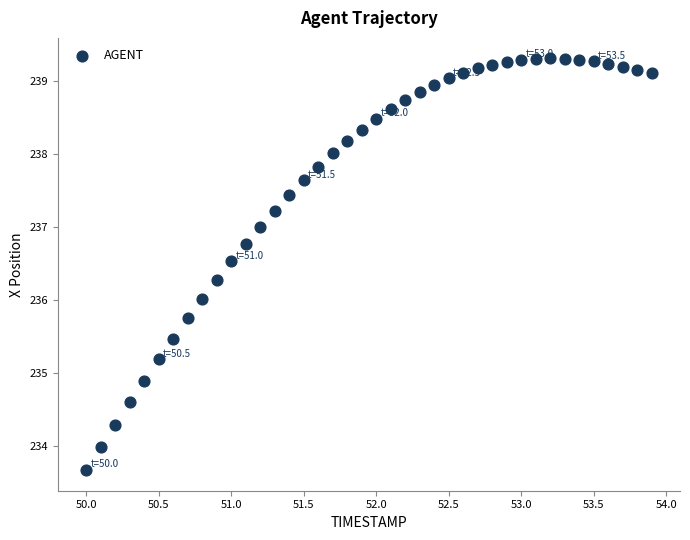

What is the range of Y values (max minus min)?

5.6